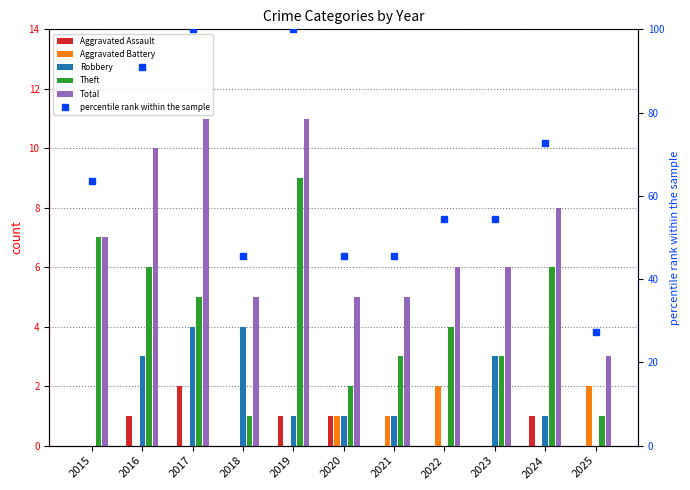

How many series are shown in this chart?

6